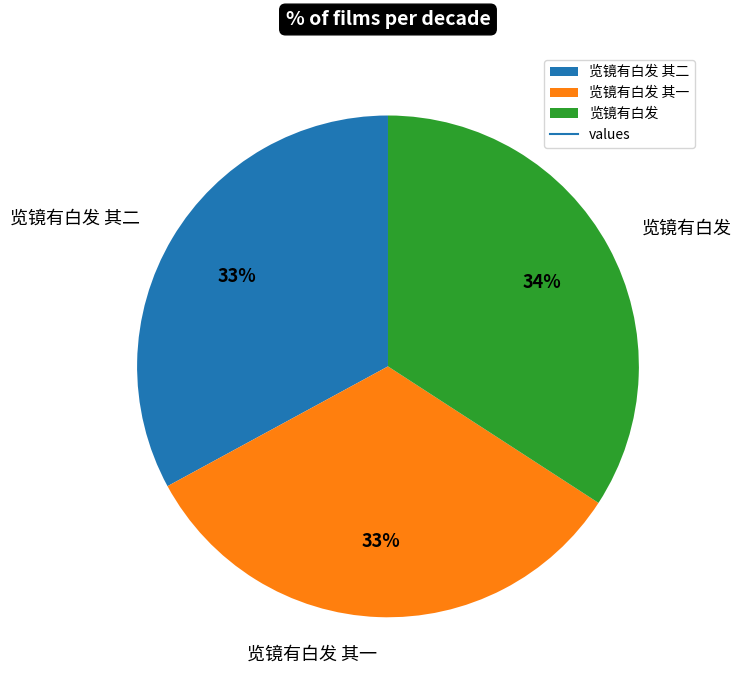

How many slices are in this pie chart?

3